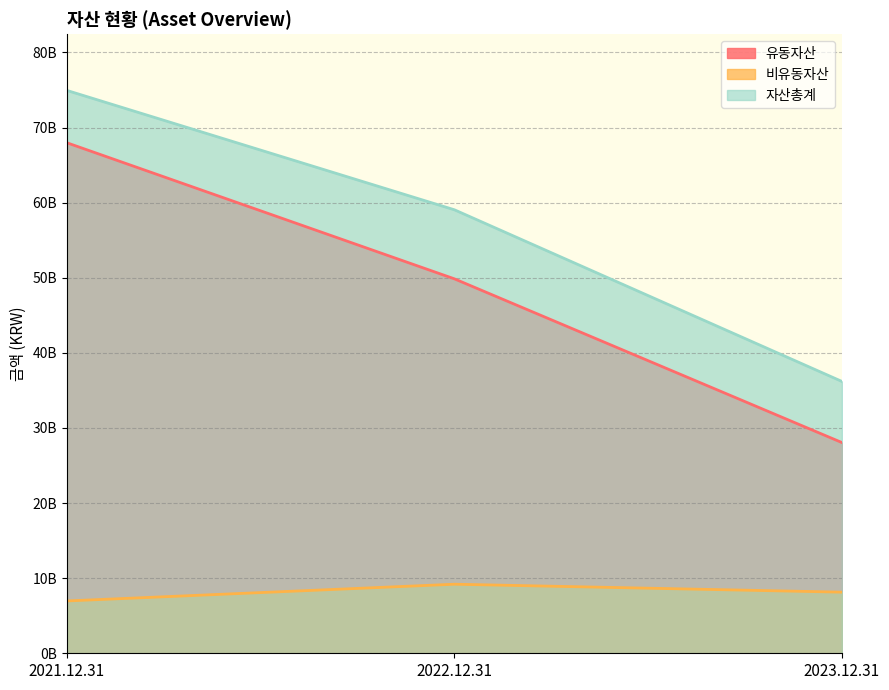

What are all the series names shown in the legend?

유동자산, 비유동자산, 자산총계